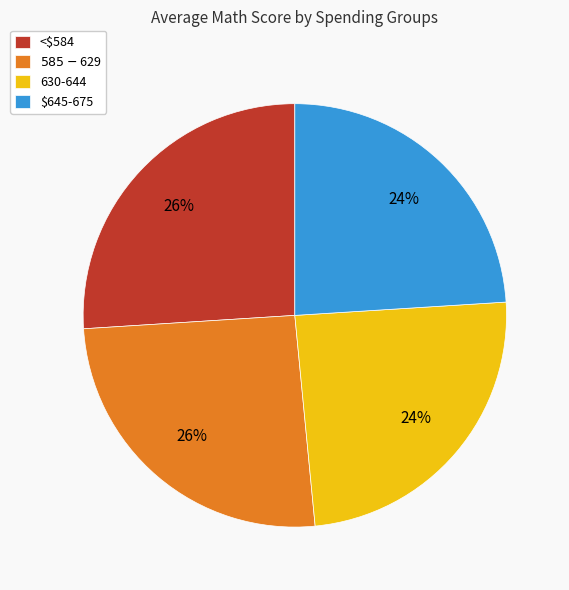

Do $645-675 and 630-644 together represent more than half of the pie?

No